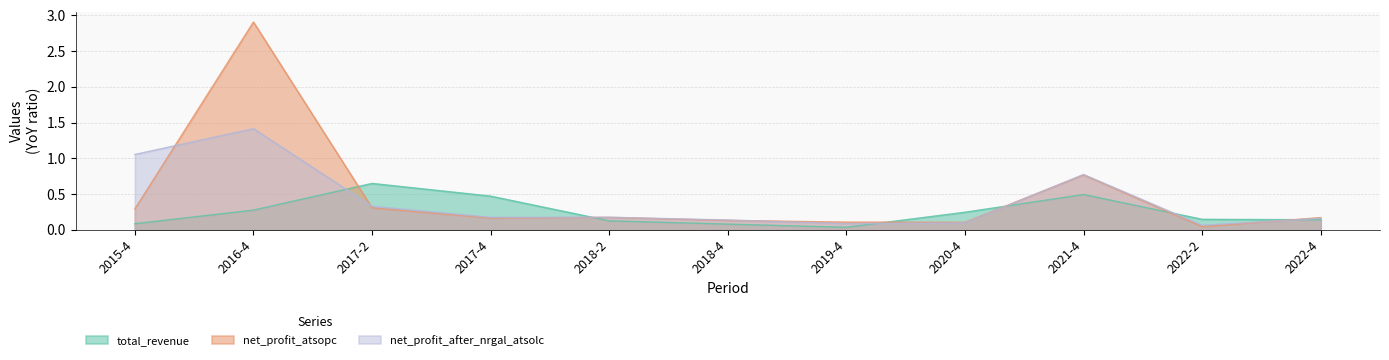

Rank the series by their maximum value, from highest to lowest.

net_profit_atsopc, net_profit_after_nrgal_atsolc, total_revenue